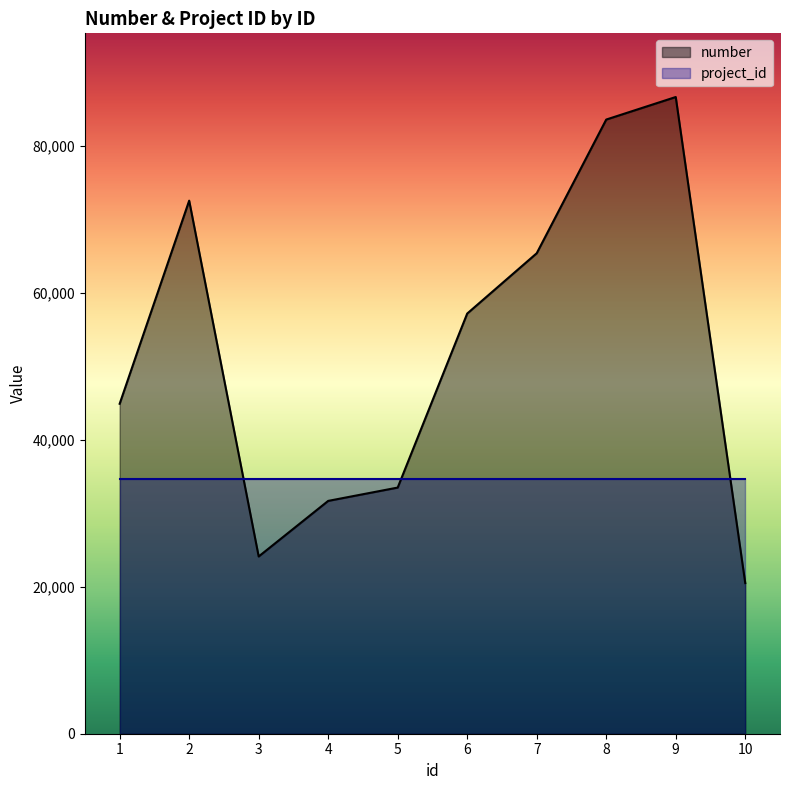

How many distinct data groups are displayed?

2